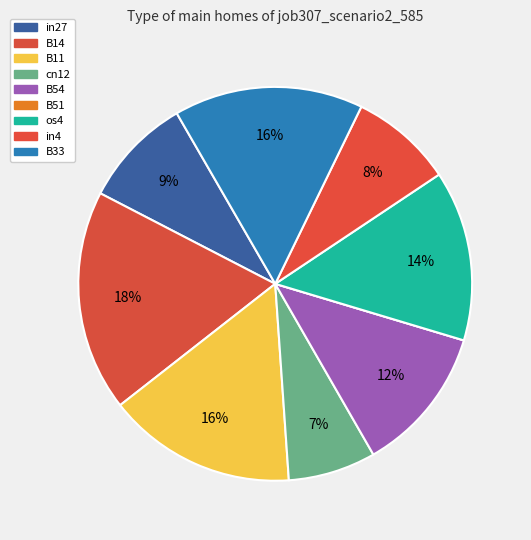

Which has a higher value, B14 or B51?

B14